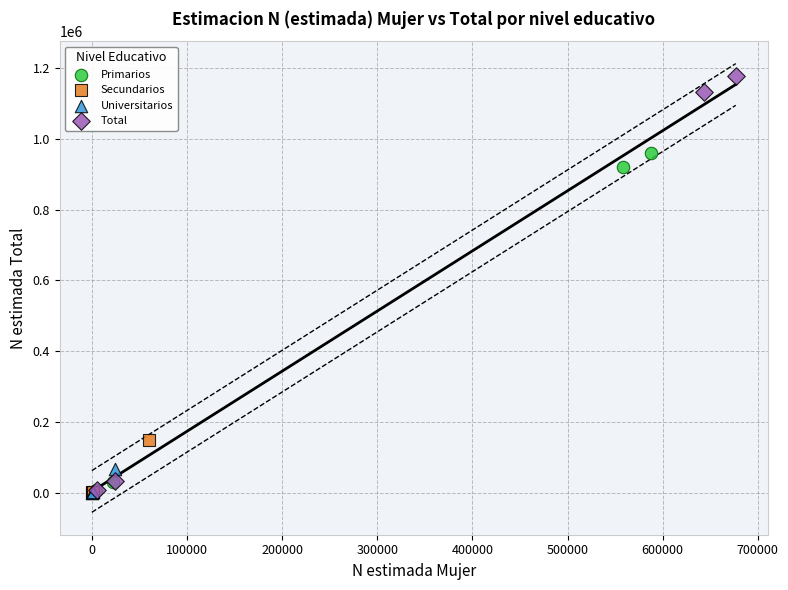

Which series reaches the maximum Y coordinate?

Total